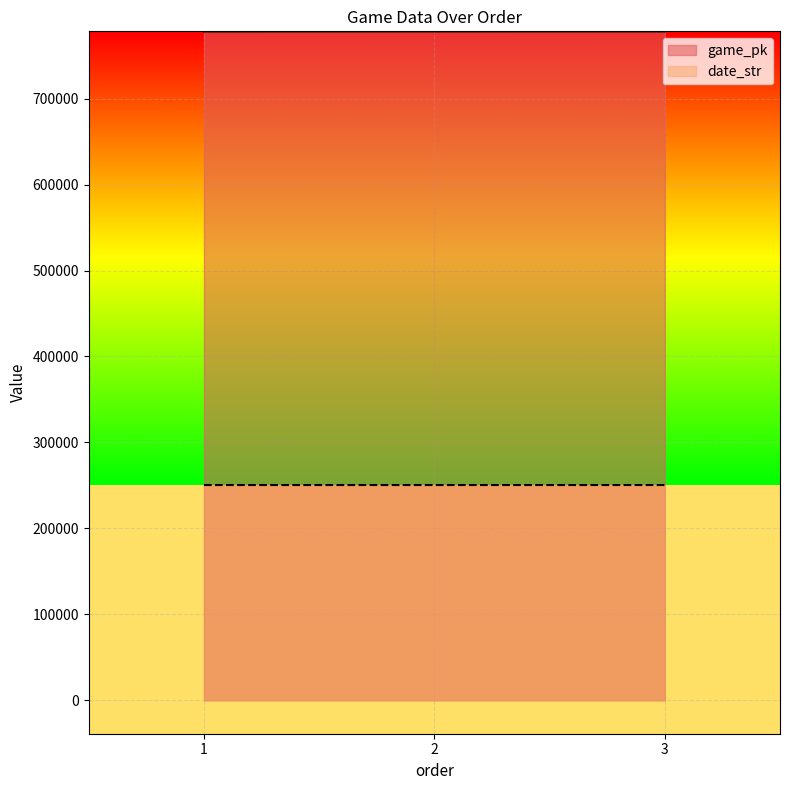

What is the difference between the maximum and second lowest values in the date_str series?

1